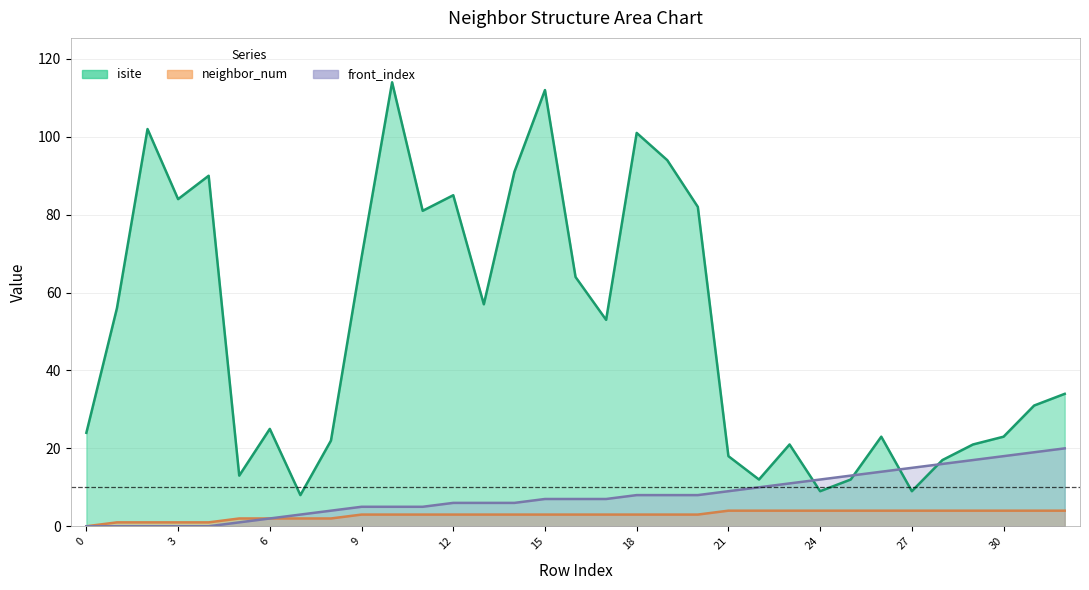

Which category has the highest value in the front_index series?

32